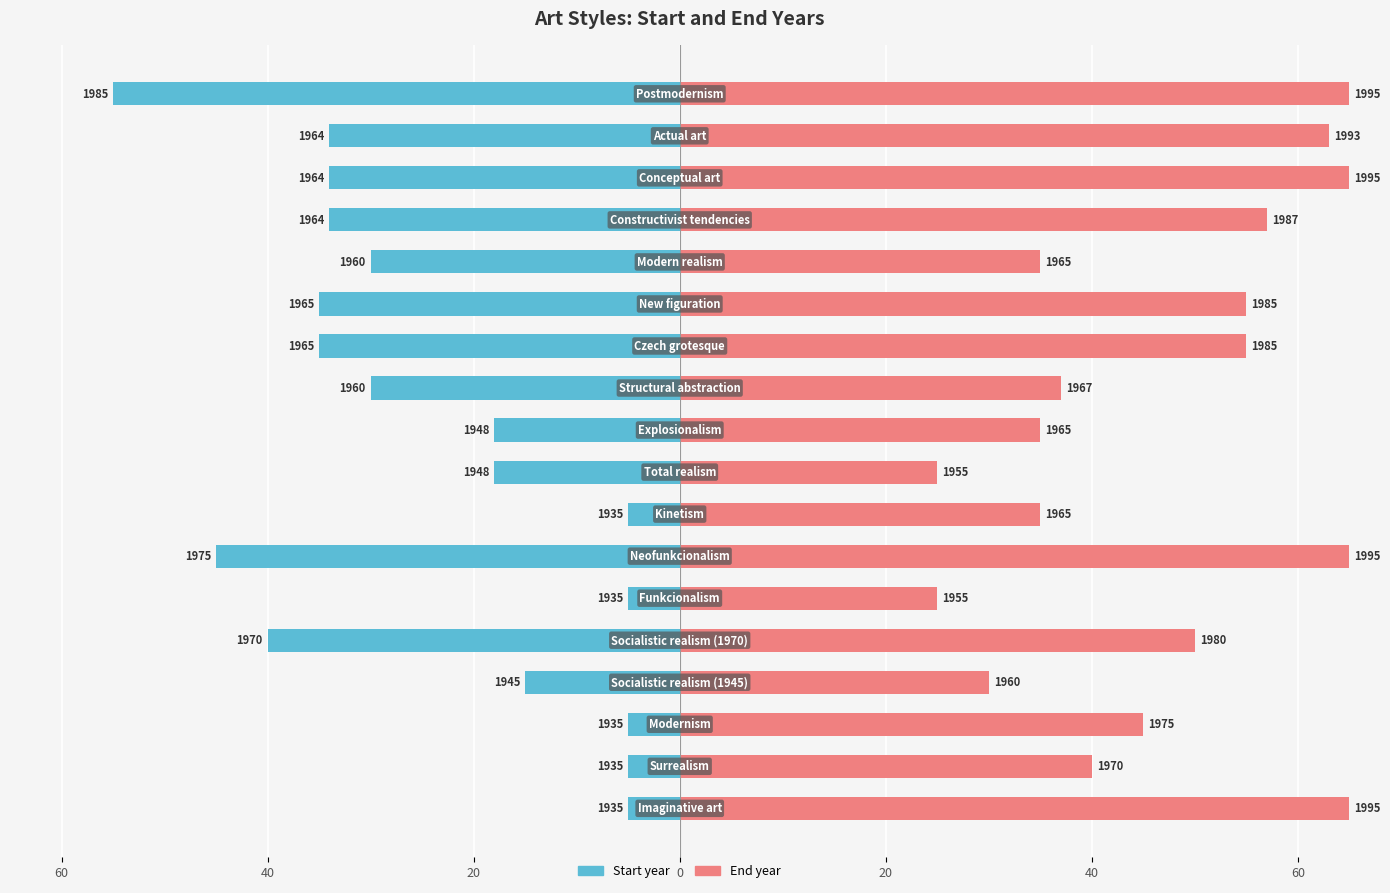

Between 60 and 17, which is larger?

60